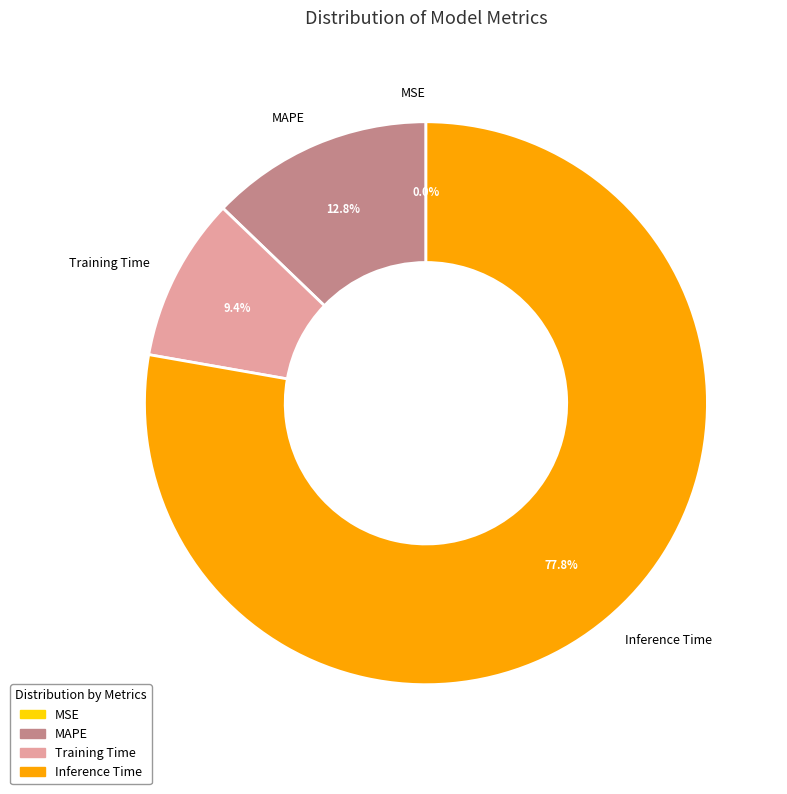

Between MAPE and Inference Time, which is larger?

Inference Time